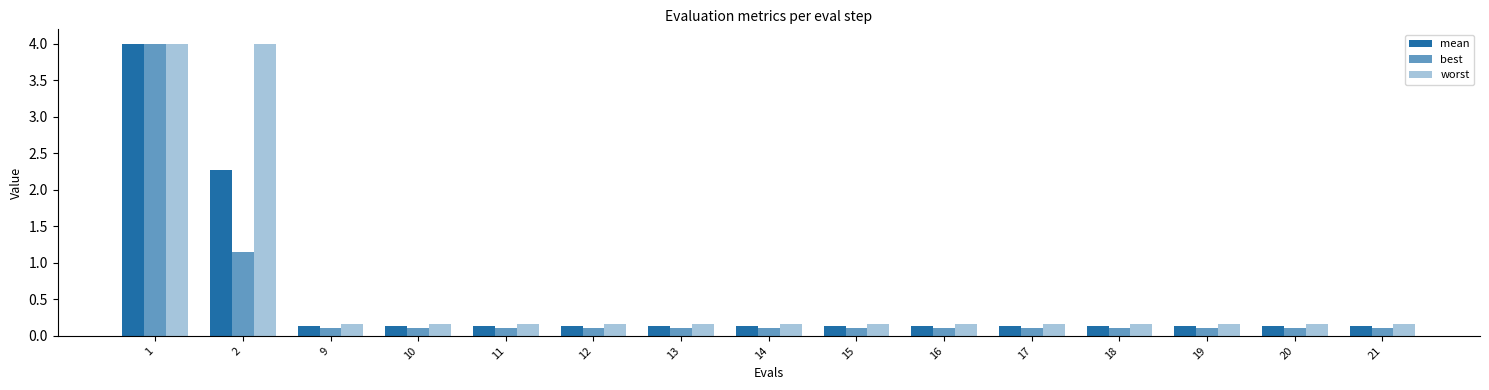

How many bars are there in each group?

3